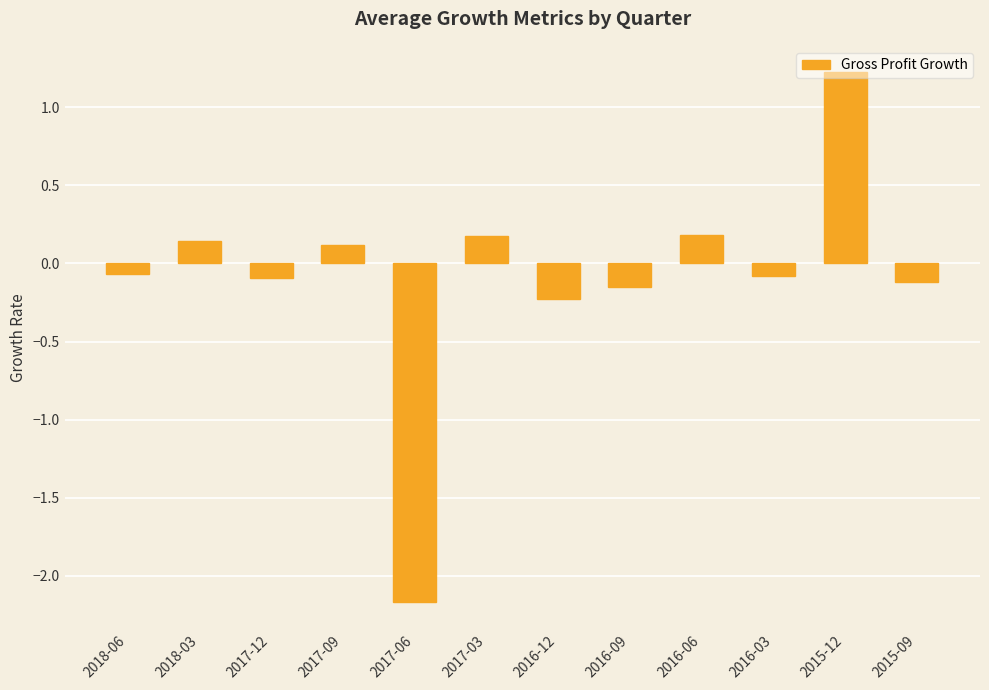

What is the greatest value displayed?

1.2